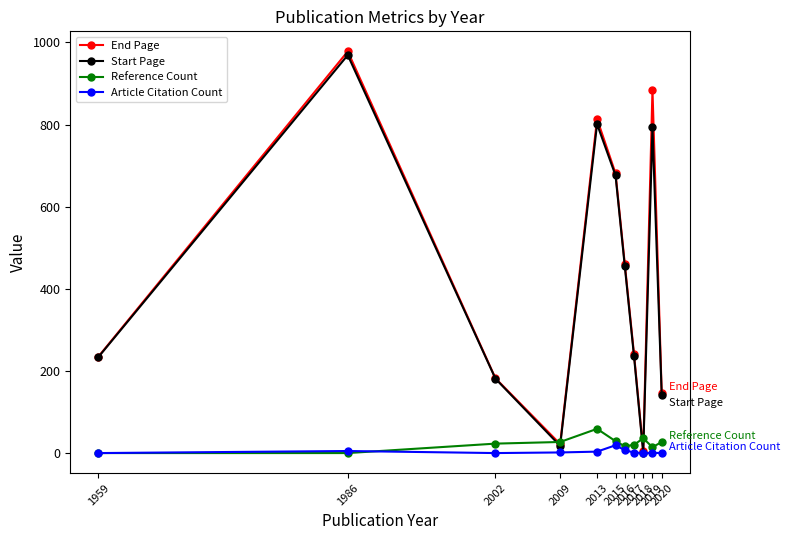

Which series has the largest total across all categories?

End Page